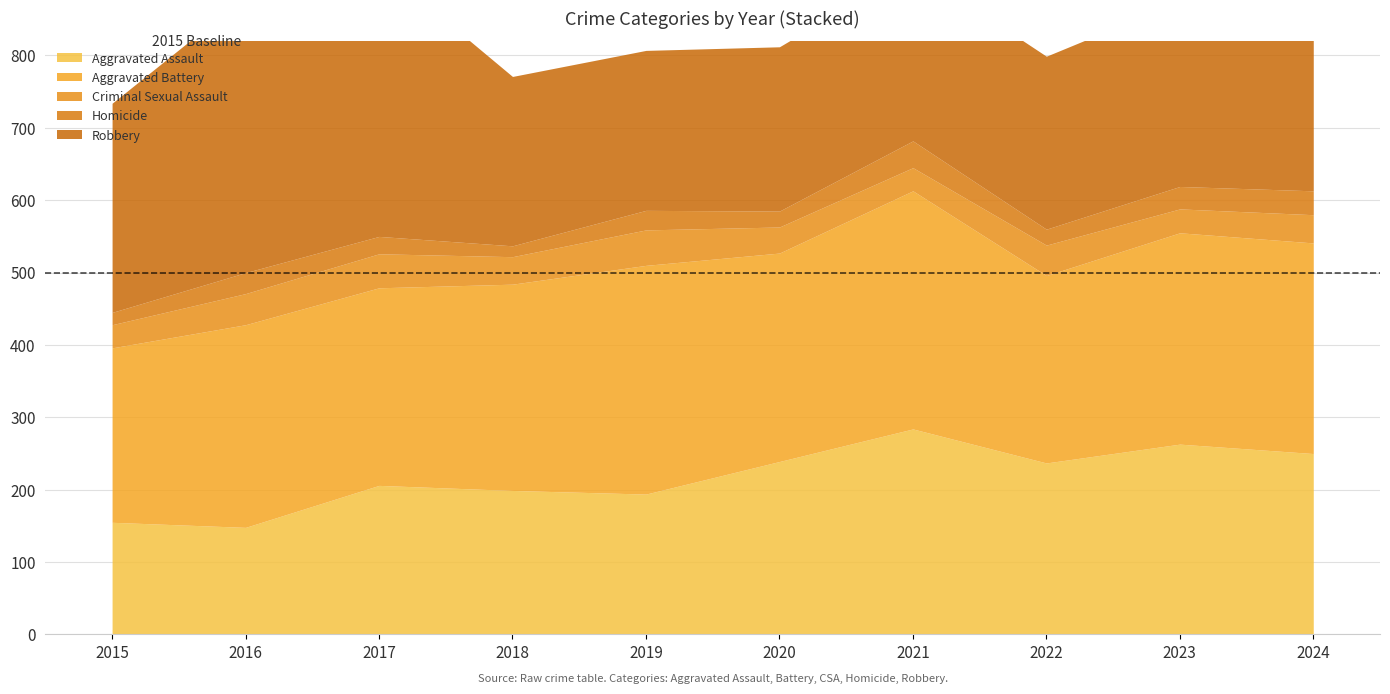

Reading left to right, list all the values displayed in this chart.

Aggravated Assault: 2015=155	2016=148	2017=206	2018=199	2019=194	2020=239	2021=284	2022=237	2023=263	2024=250
Aggravated Battery: 2015=241	2016=280	2017=273	2018=285	2019=316	2020=288	2021=329	2022=259	2023=292	2024=291
Criminal Sexual Assault: 2015=32	2016=43	2017=47	2018=38	2019=49	2020=36	2021=32	2022=42	2023=33	2024=39
Homicide: 2015=17	2016=29	2017=24	2018=15	2019=27	2020=22	2021=37	2022=22	2023=31	2024=33
Robbery: 2015=289	2016=382	2017=375	2018=234	2019=221	2020=227	2021=239	2022=239	2023=256	2024=266